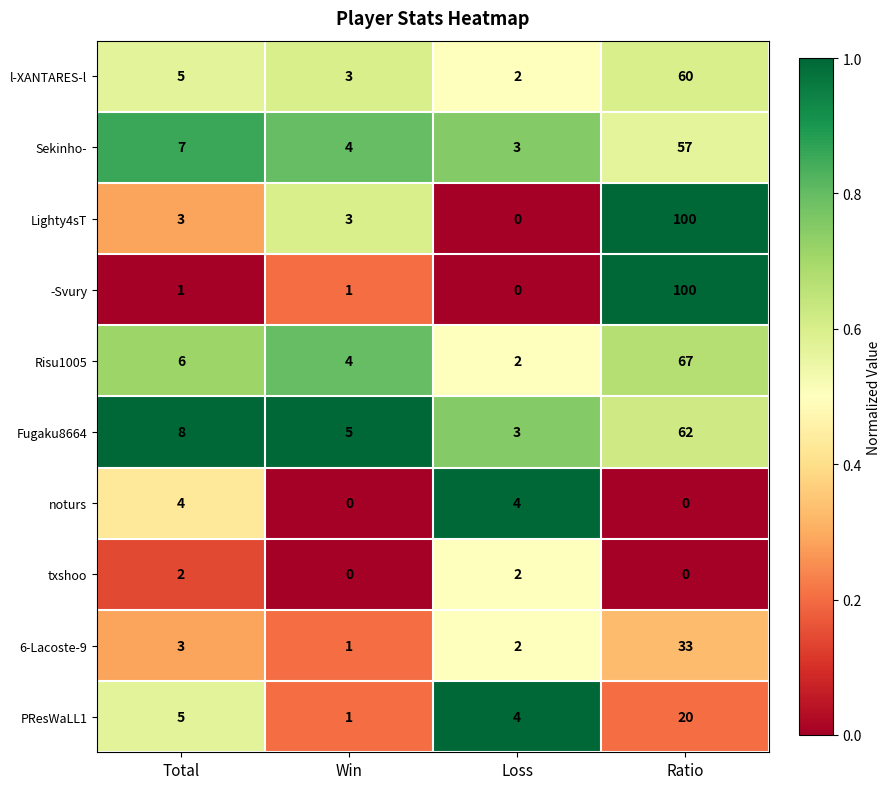

How many noturs values are between 0 and 4?

4